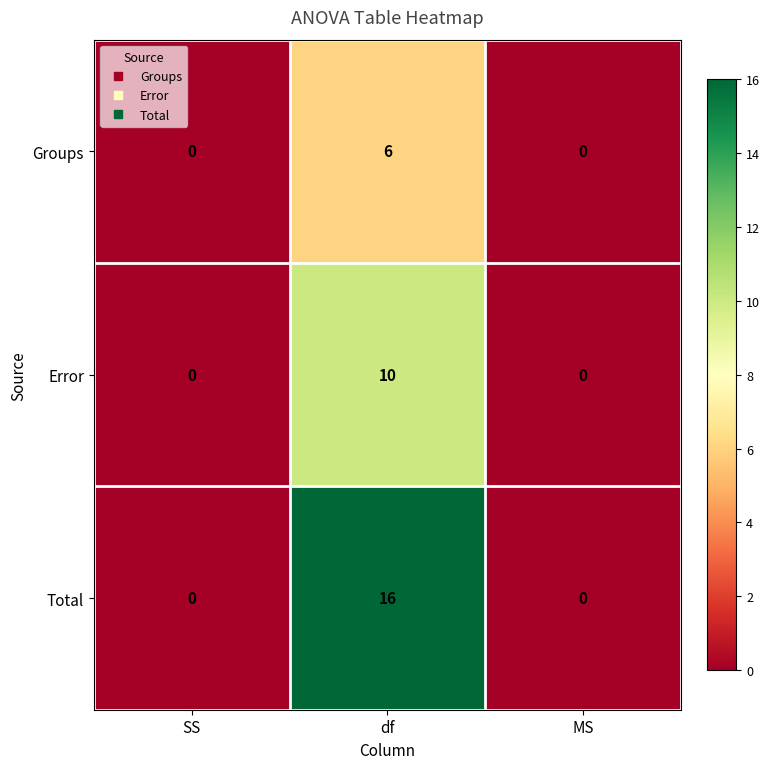

How many Groups values are between 0 and 6?

3